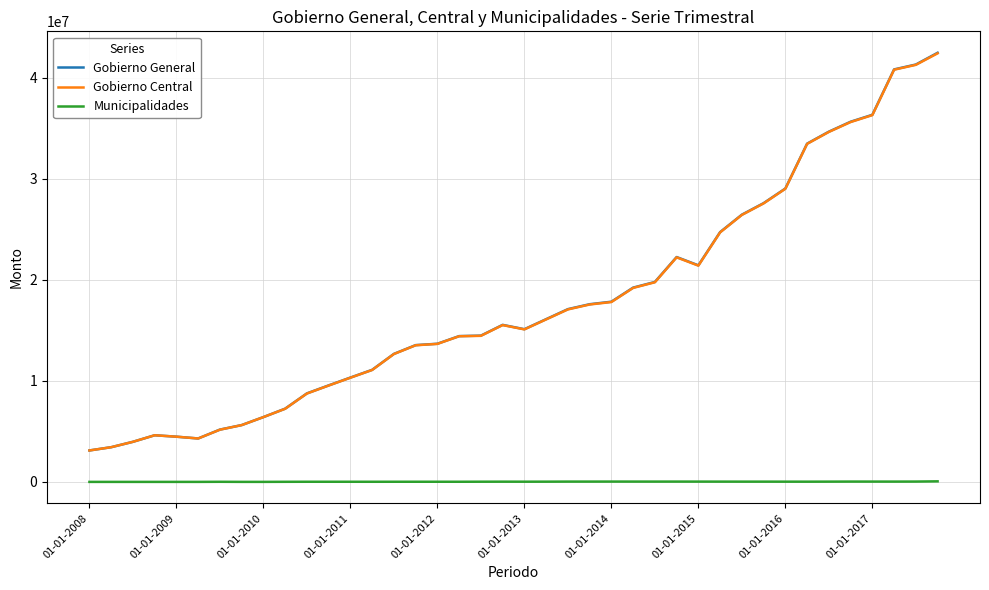

What is the lowest value of the Gobierno General series?

3110842